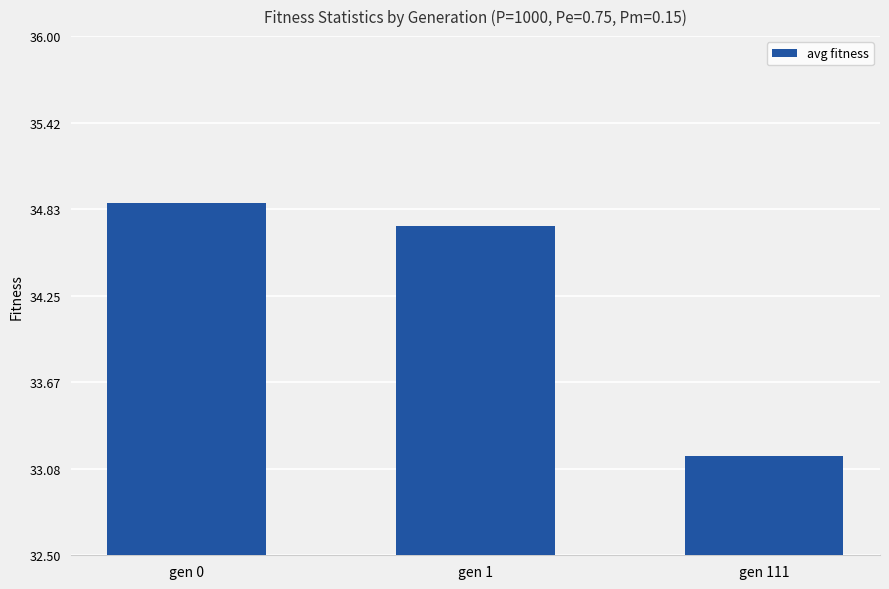

What is the average value?

34.3